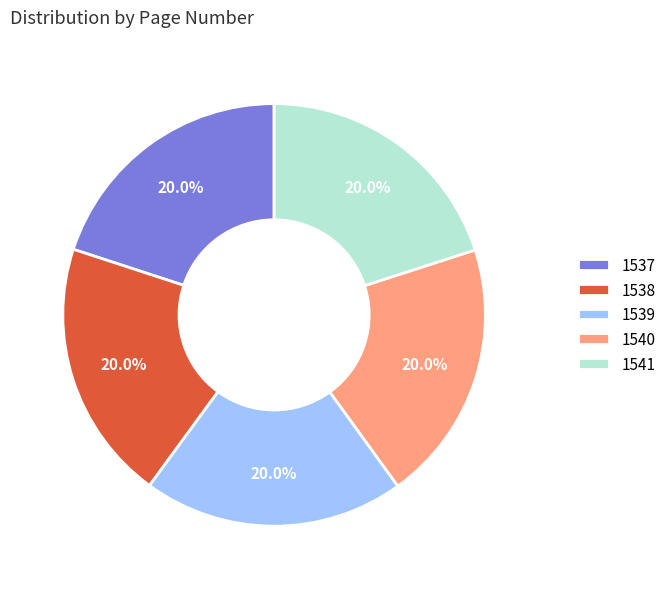

How much of the chart is everything except 1540?

80.0%